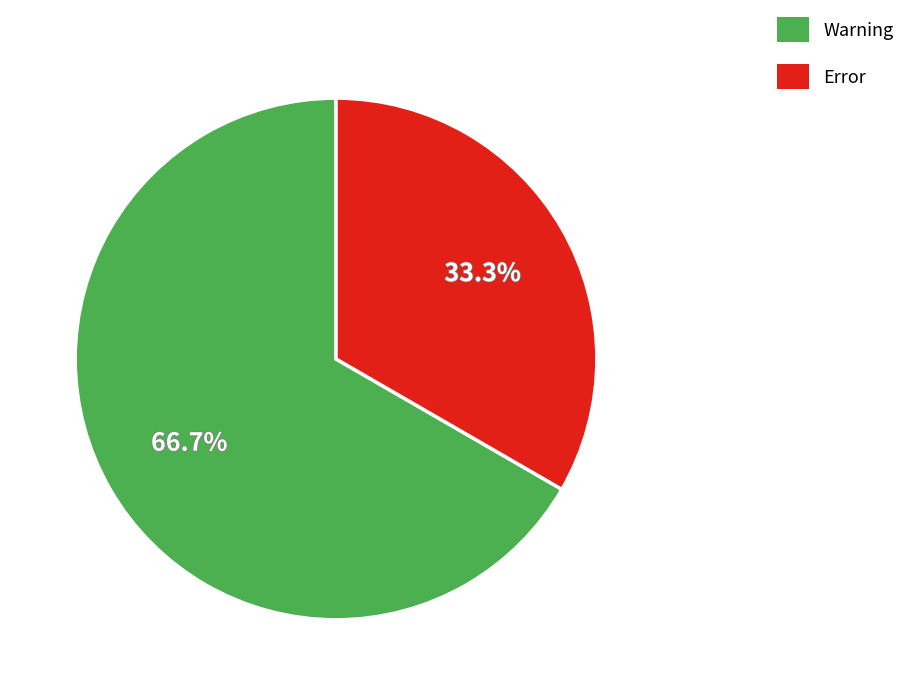

Count the number of slices in the pie.

2